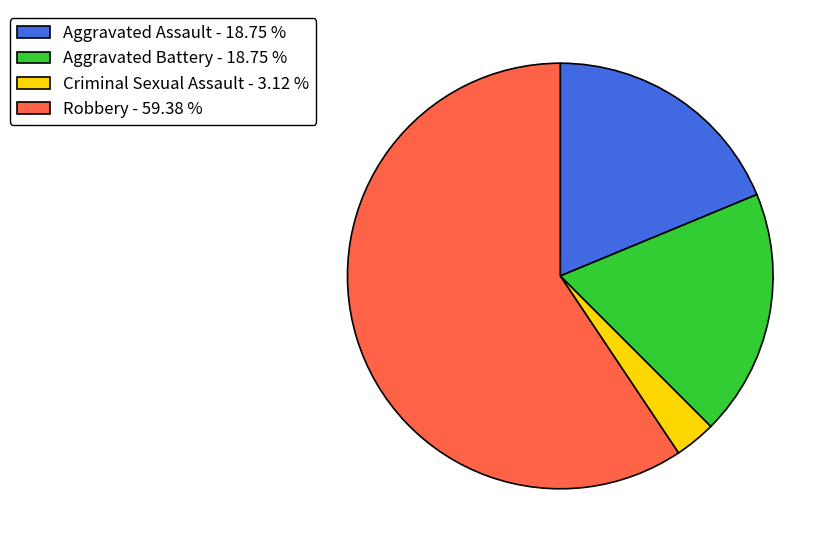

Which has a higher value, Aggravated Assault - 18.75 % or Robbery - 59.38 %?

Robbery - 59.38 %